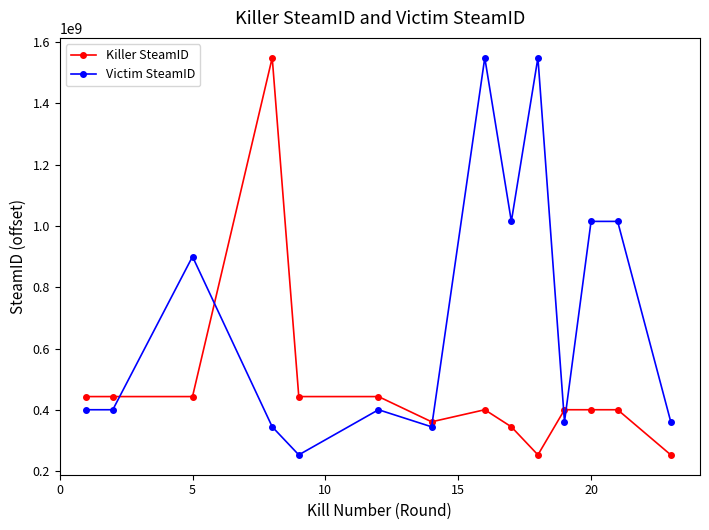

Which series has the largest total across all categories?

Victim SteamID